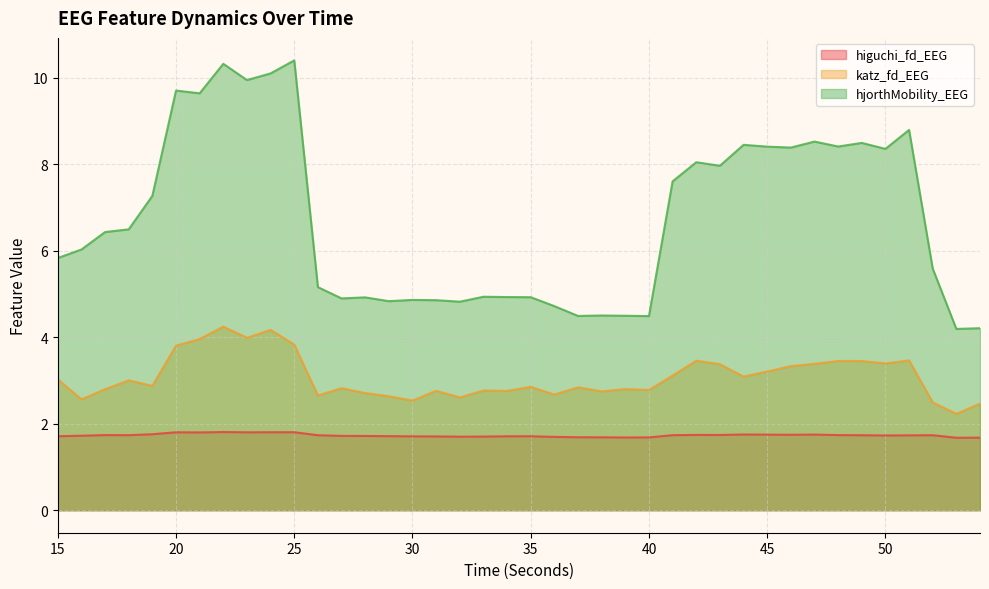

Does the chart display data point markers on the line(s)?

No